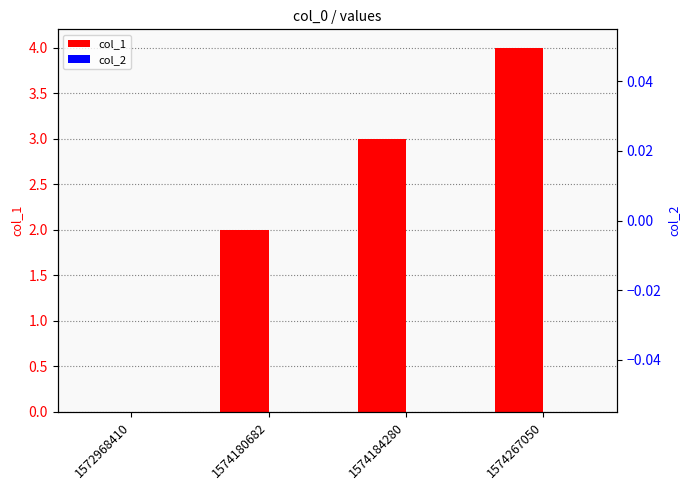

Which series has the largest range (max minus min)?

col_1